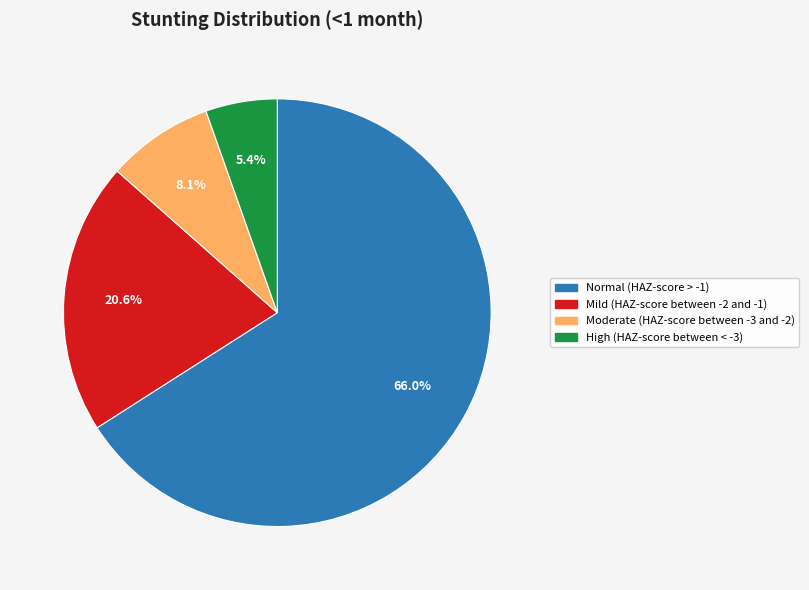

To the nearest percent, what portion does Moderate (HAZ-score between -3 and -2) represent?

8%